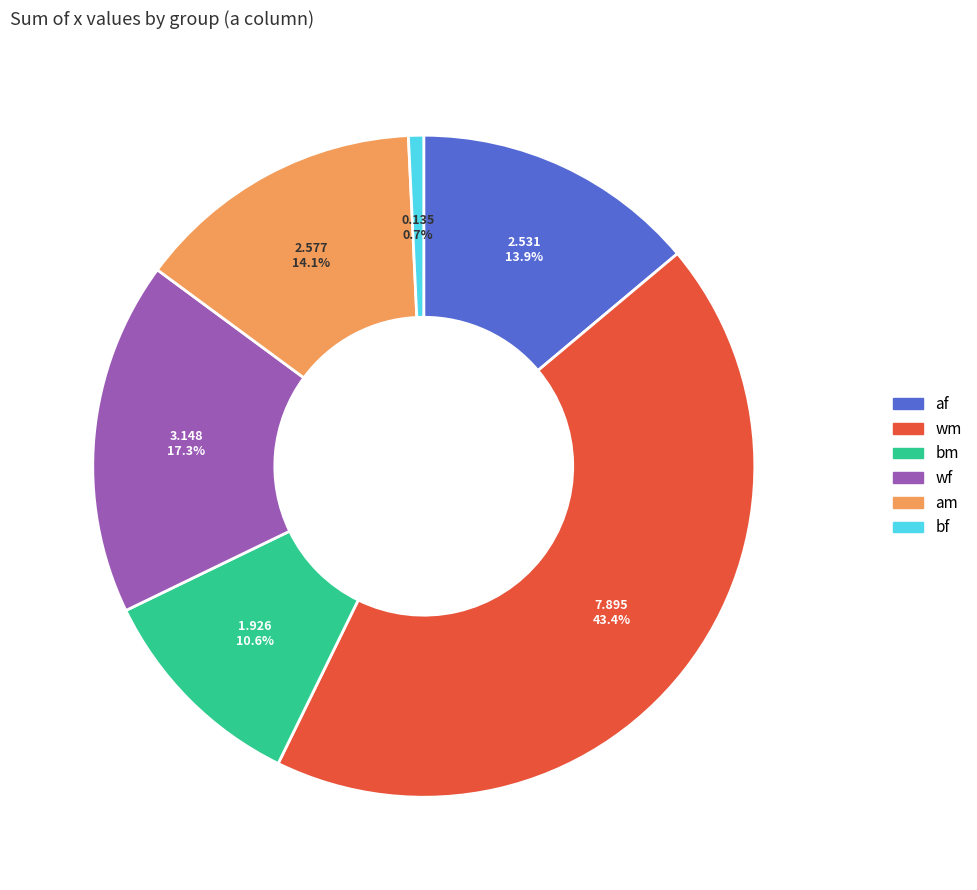

To the nearest percent, what percentage of the pie is wm?

43%